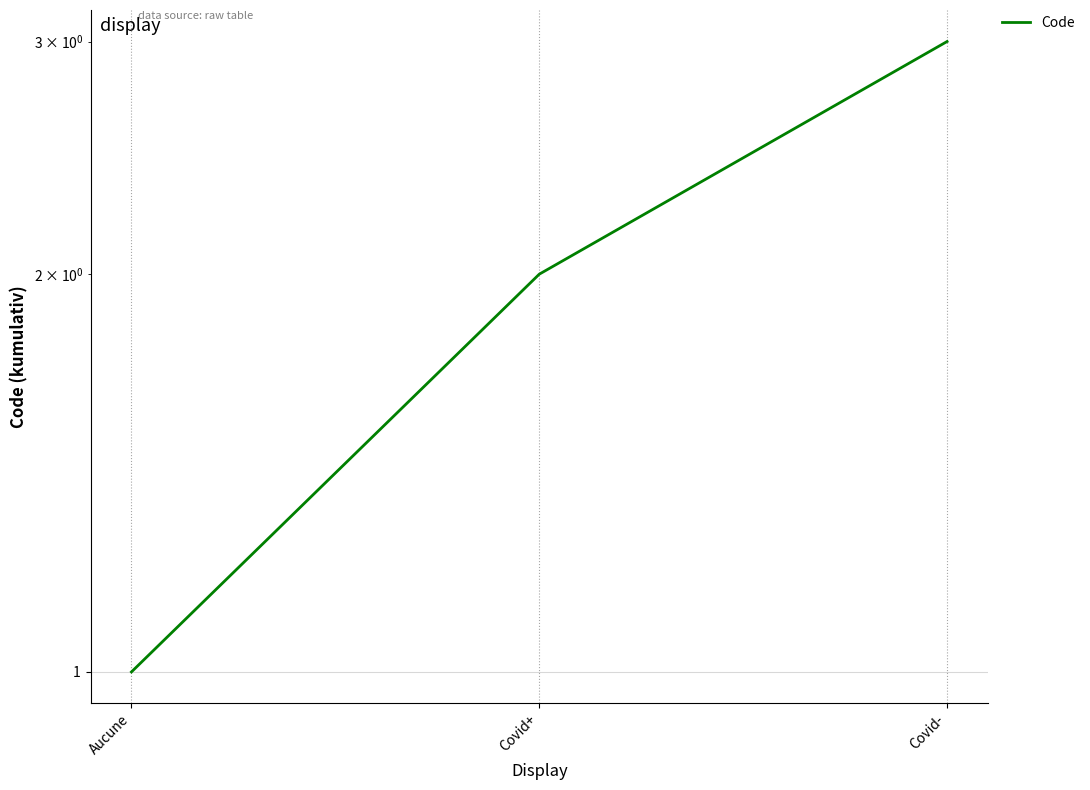

At which label does the data first exceed 2?

Covid-